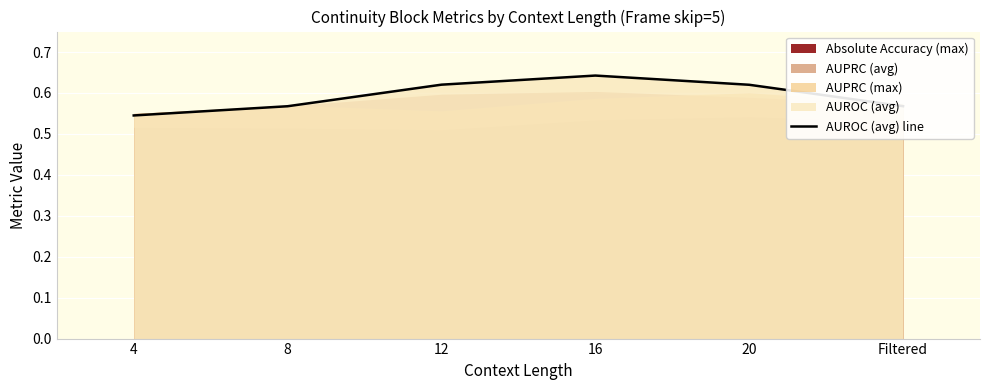

Reading left to right, what are all the values shown in this chart?

4=0.5	8=0.6	12=0.6	16=0.6	20=0.6	Filtered=0.6